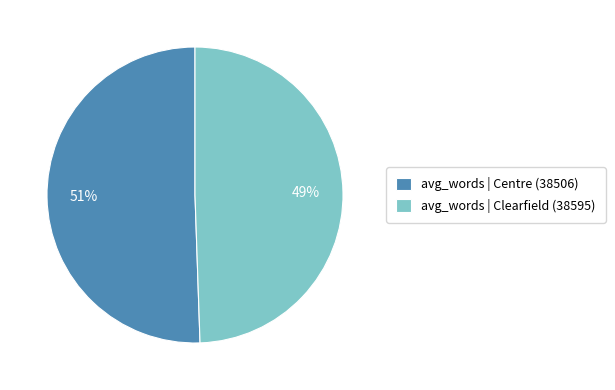

True or false: avg_words | Clearfield (38595) accounts for 49% of the total.

True